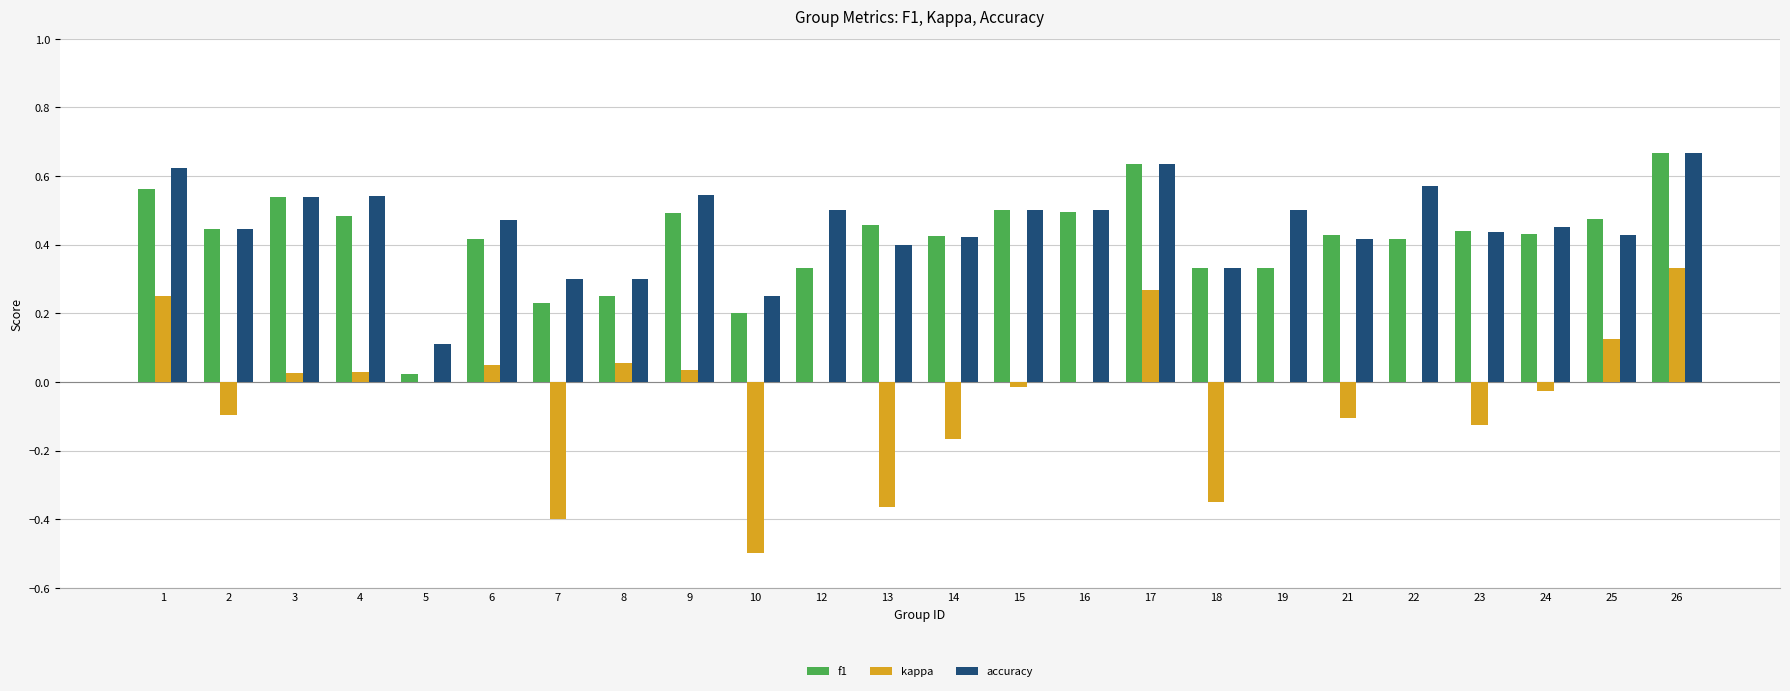

True or false: kappa has a value of 0.1 at 25.

True